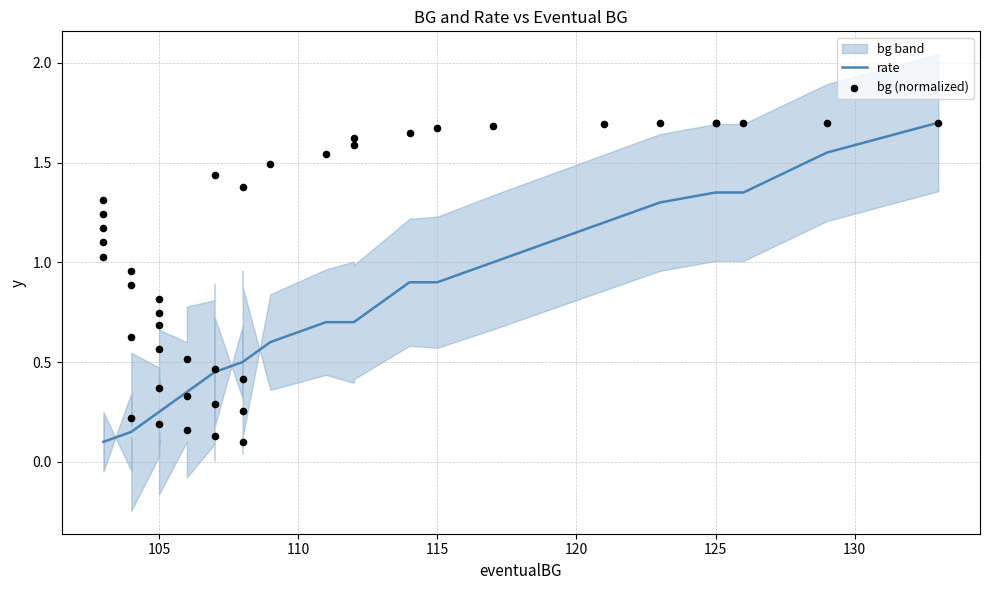

Which series has the widest spread of Y values?

rate